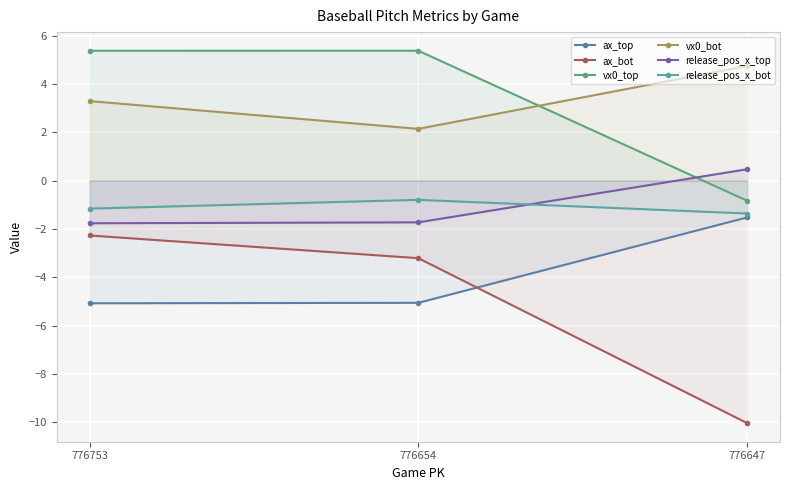

Reading left to right, what are all the values shown in this chart?

ax_top: -5.1	-5.1	-1.5
ax_bot: -2.3	-3.2	-10.0
vx0_top: 5.4	5.4	-0.8
vx0_bot: 3.3	2.1	4.7
release_pos_x_top: -1.8	-1.7	0.5
release_pos_x_bot: -1.2	-0.8	-1.4